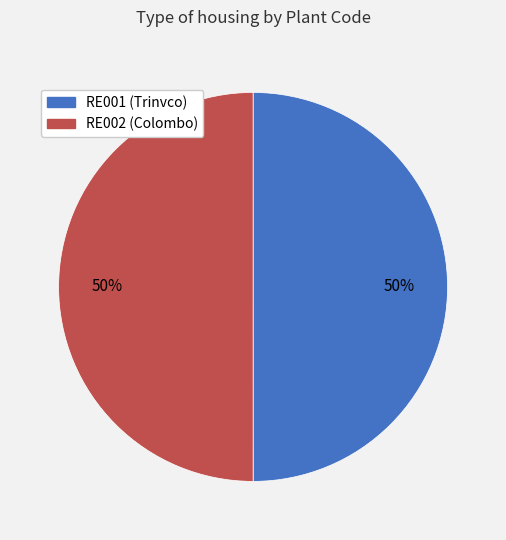

Approximately how many times larger is the value at RE002 compared to RE001?

1.0